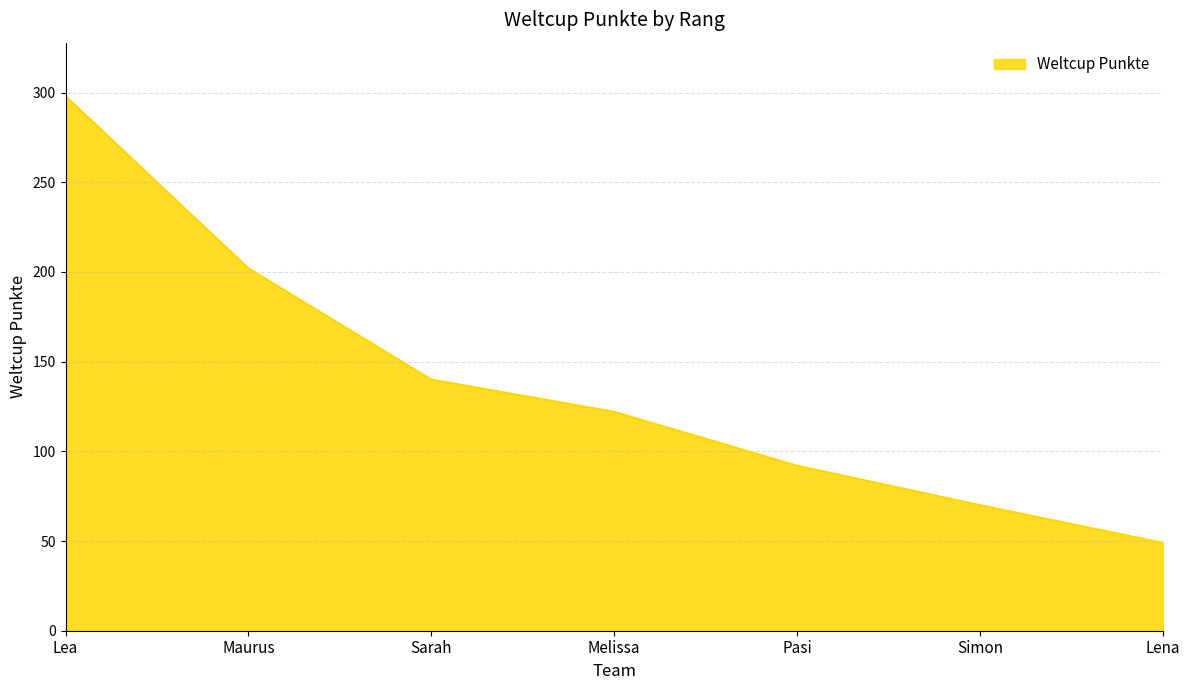

At which label is the value closest to 173?

Maurus